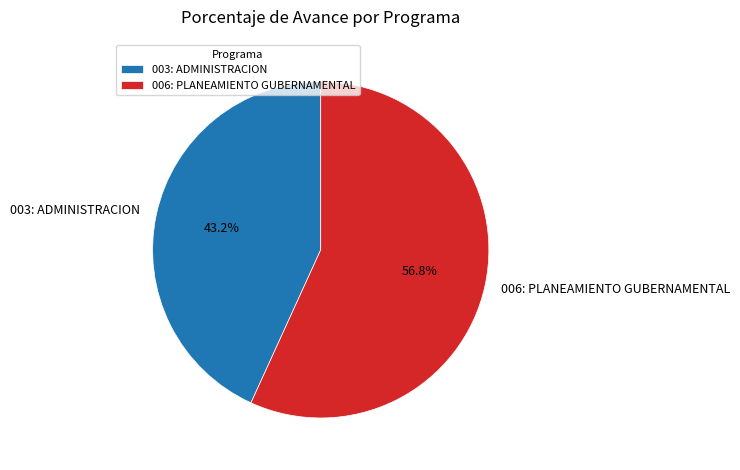

How many segments does this pie chart have?

2